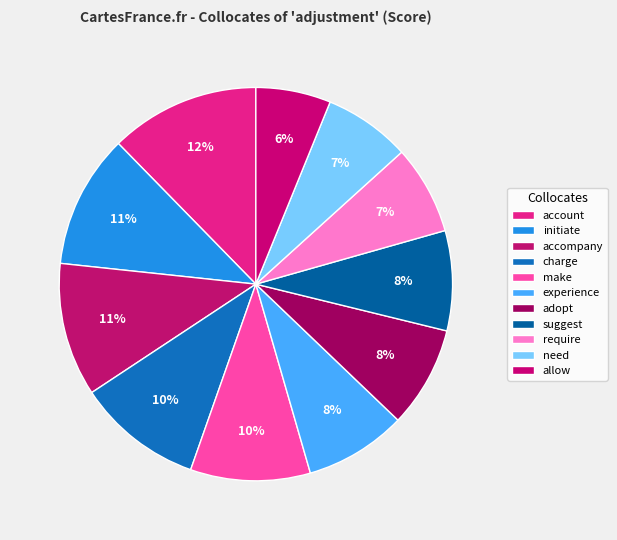

What portion of the pie excludes suggest?

91.8%